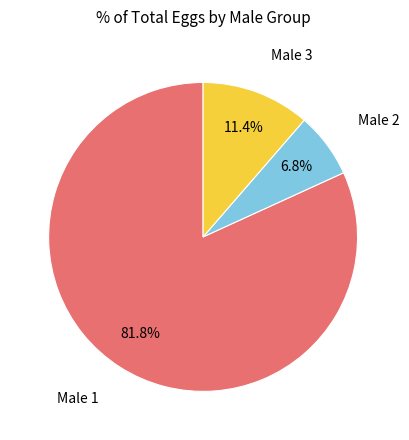

Does any single category account for the majority?

Yes